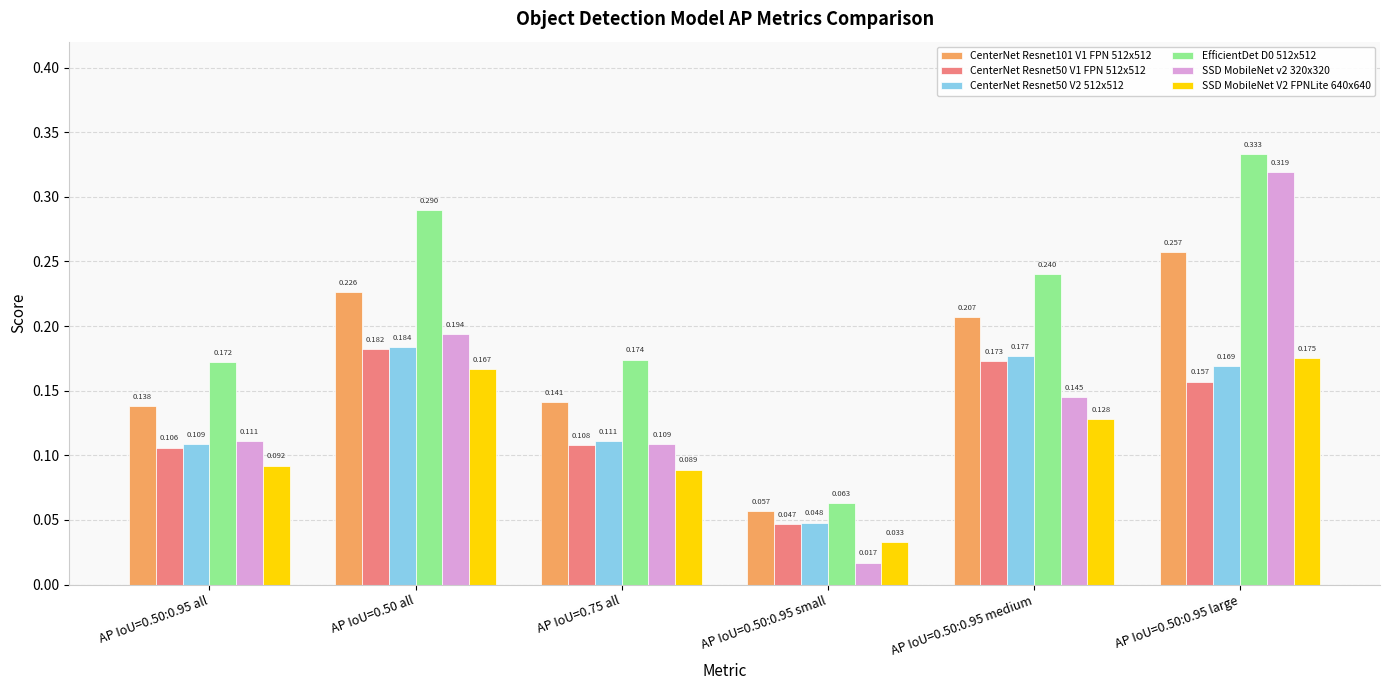

What is the sum of all SSD MobileNet v2 320x320 values?

0.9